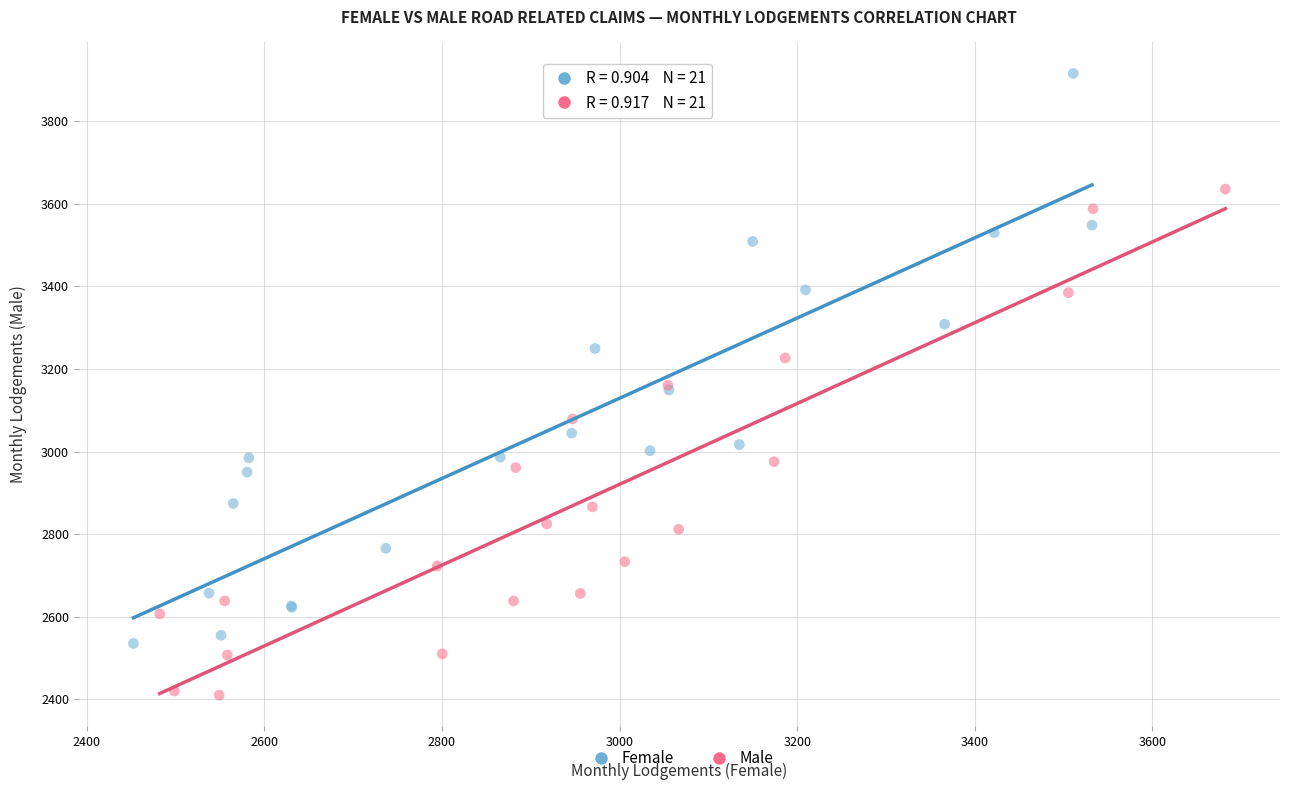

Which series has the largest Y range (max minus min)?

Female